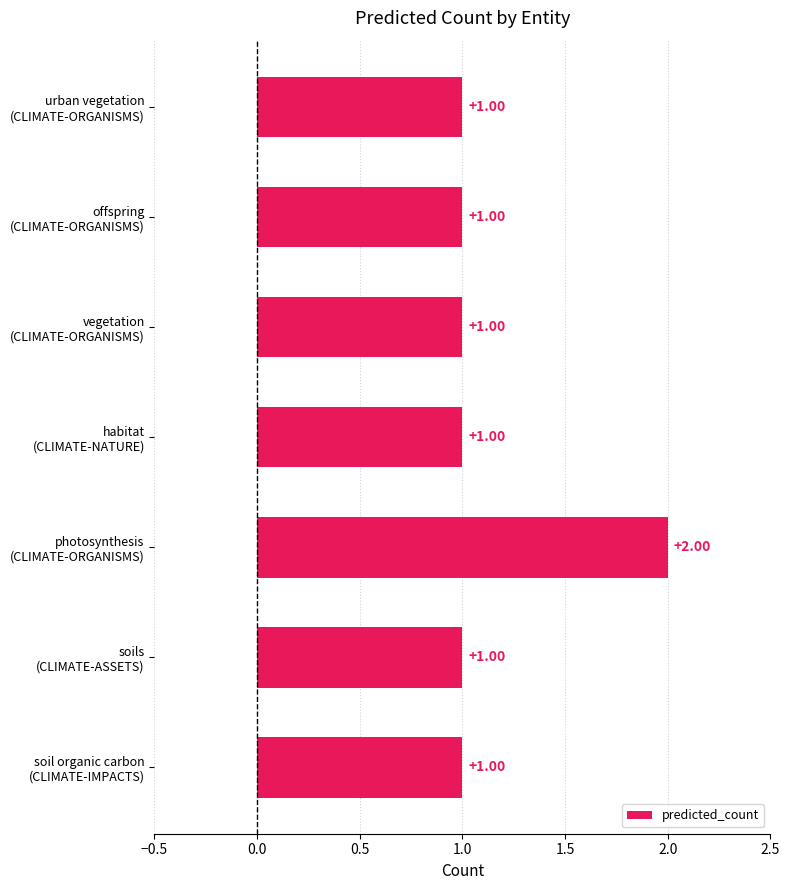

What is the difference between the maximum and minimum values?

1